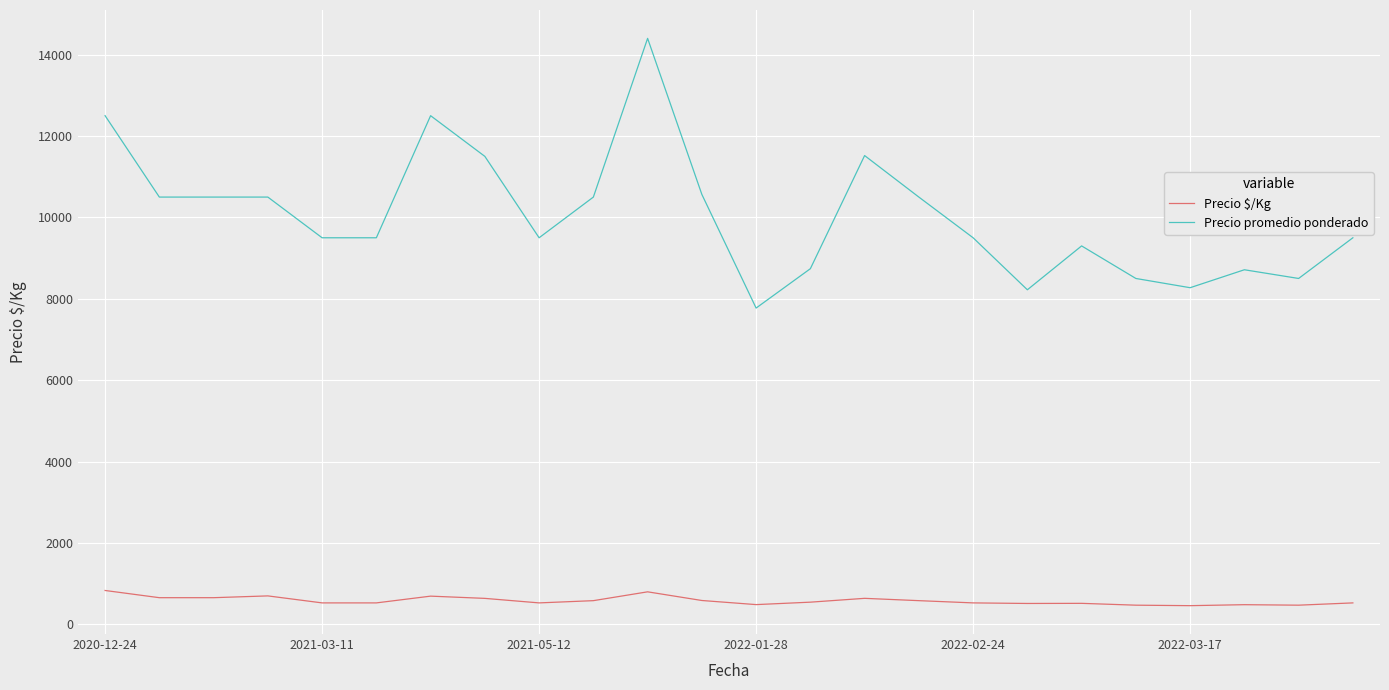

At how many categories does at least one series exceed 6222?

24